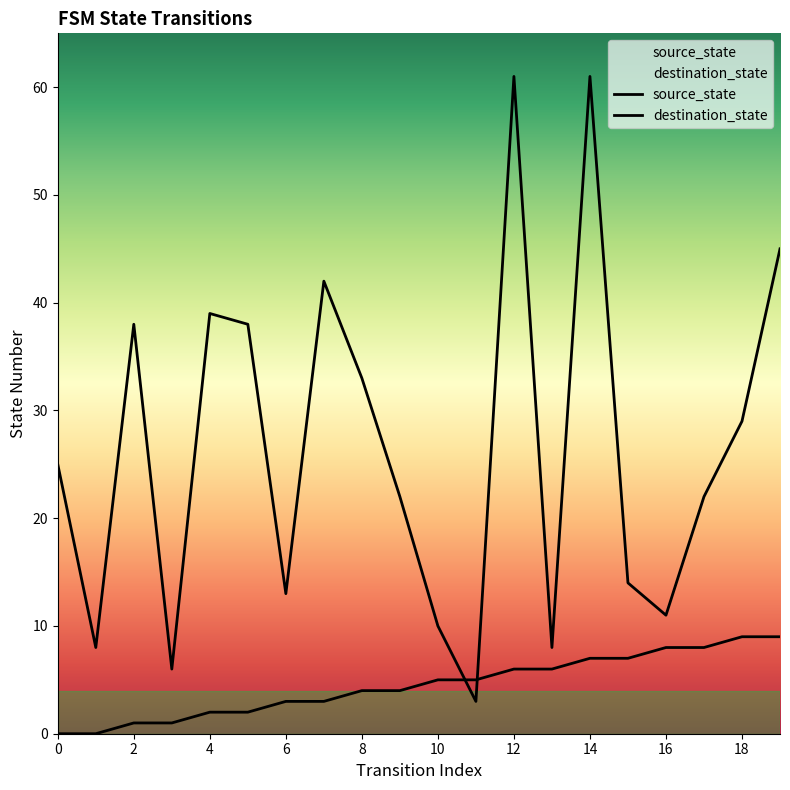

How many times do destination_state and source_state cross each other?

2